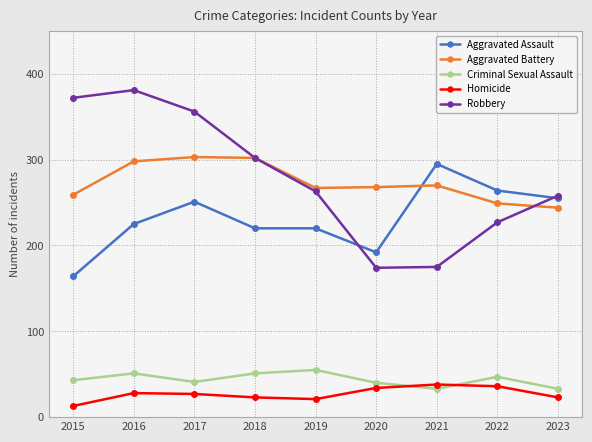

Which series has the largest range (max minus min)?

Robbery